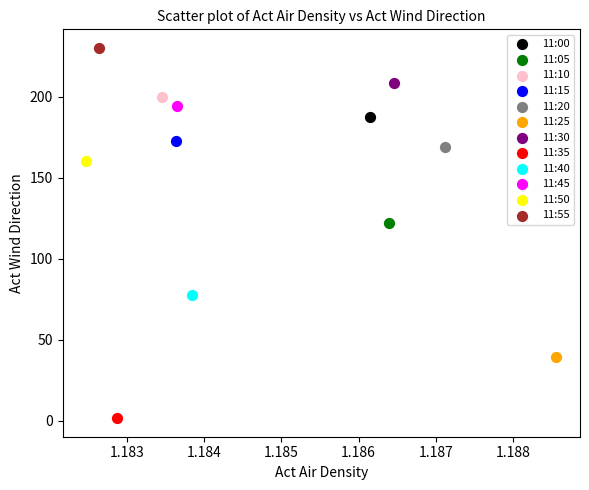

Which series contains the lowest Y value?

11:35